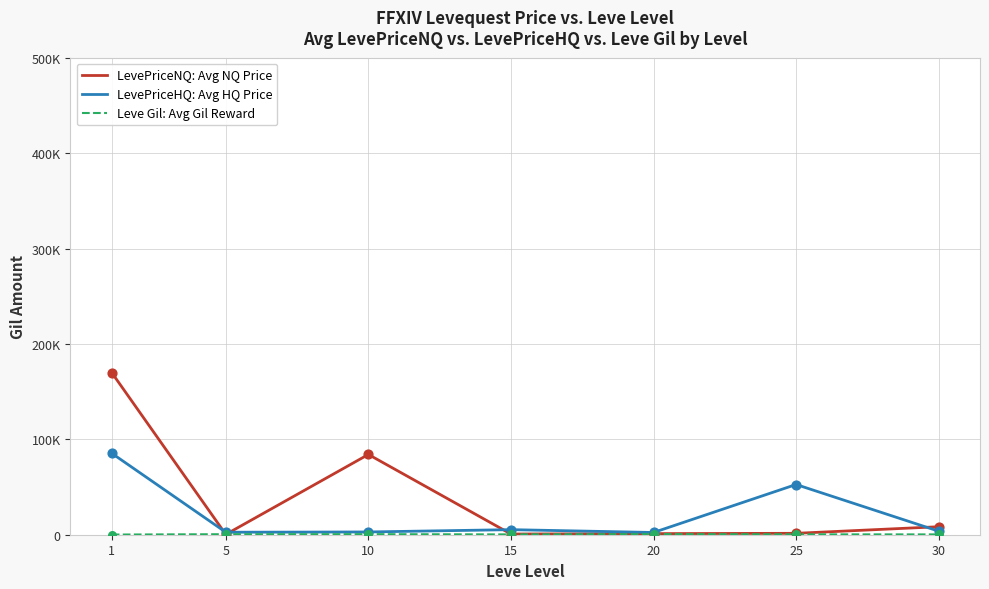

What is the total value across all series at 10?

87597.9